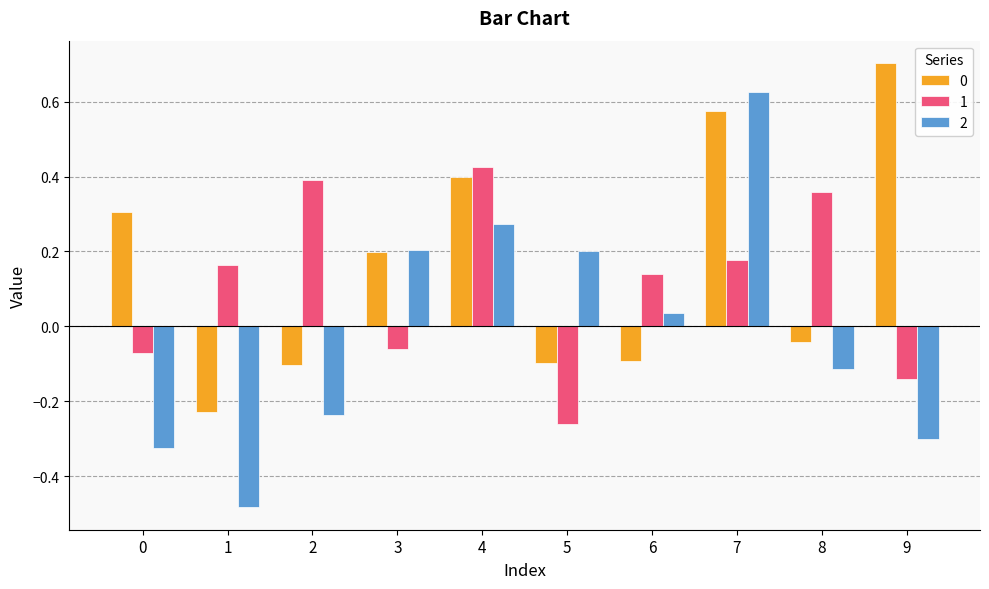

What is the maximum value shown in the chart?

0.7